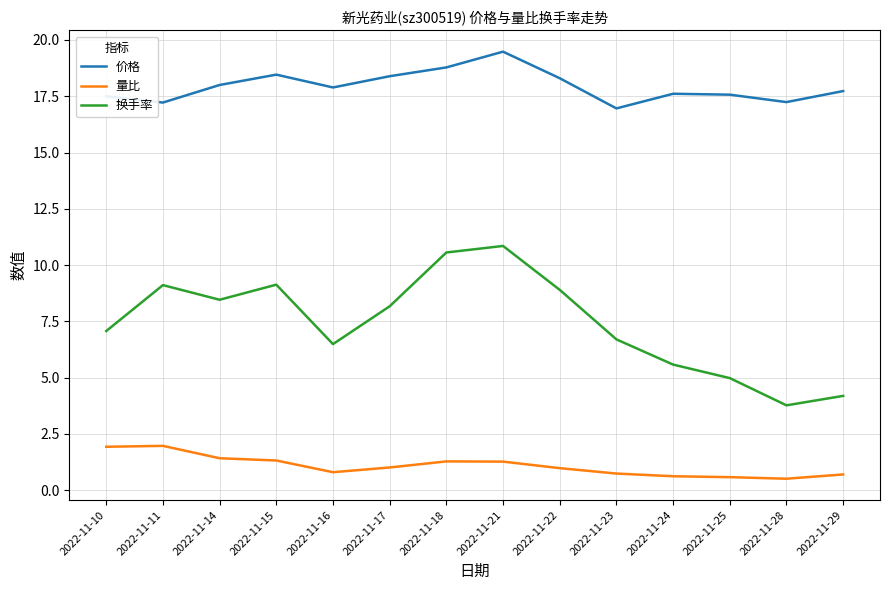

Which series has the largest total across all categories?

价格